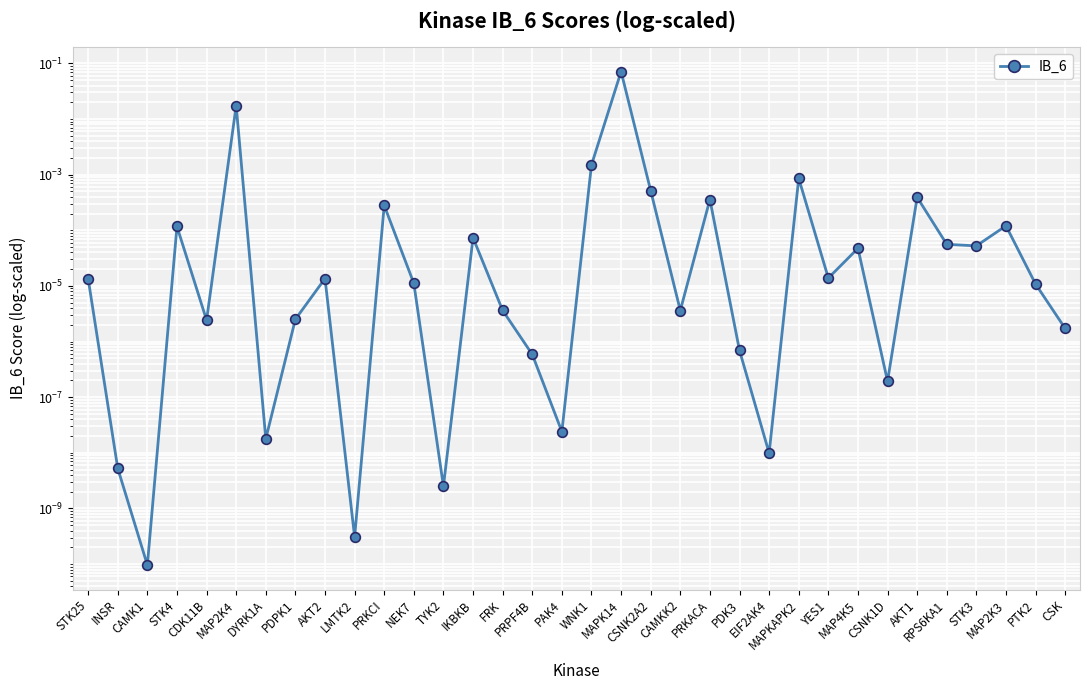

True or false: the data has more than 2 interior local peaks.

True